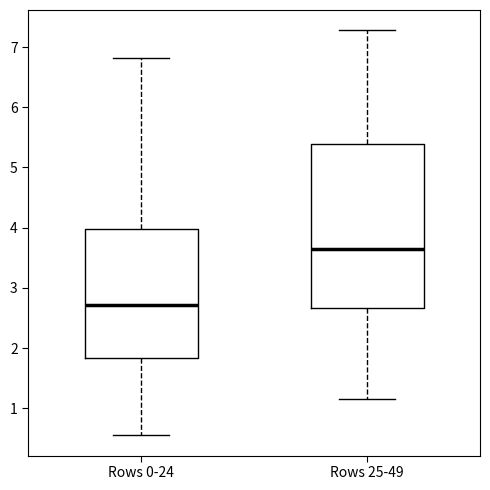

Reading left to right, read every box against the y-axis: the position of its median line, the range the box covers, and the ends of its whiskers. The values are not printed on the chart, so give them approximately, as read against the axis.

Rows 0-24: median 2.7, box 1.8 to 4.0, whiskers 0.6 to 6.8
Rows 25-49: median 3.6, box 2.7 to 5.4, whiskers 1.2 to 7.3